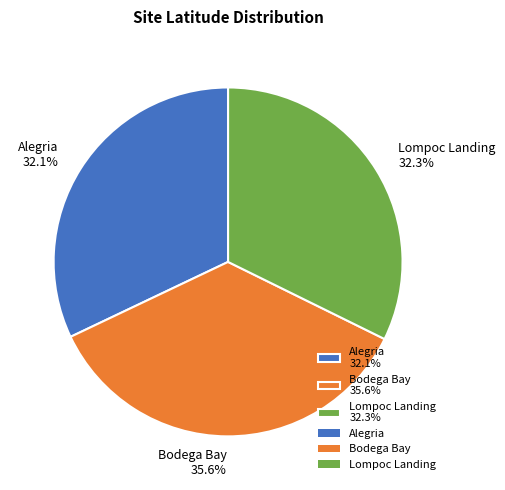

What percentage is the Lompoc Landing slice, to the nearest percent?

32%